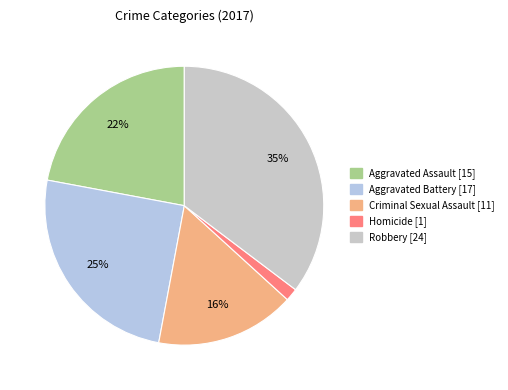

Which slice is the smallest?

Homicide